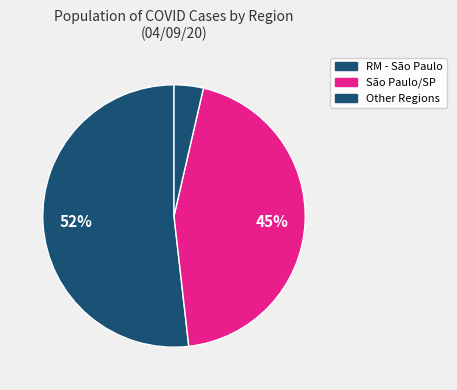

How many segments does this pie chart have?

3